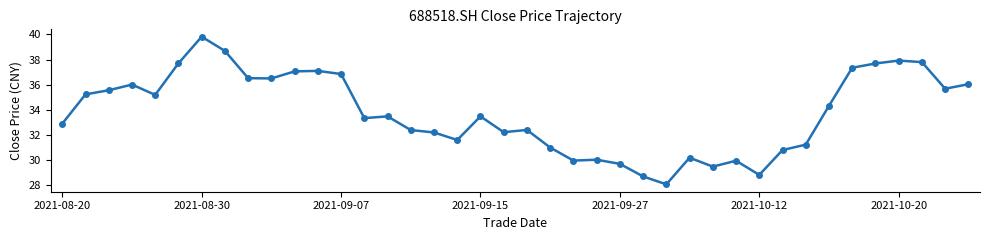

What is the average value?

33.8